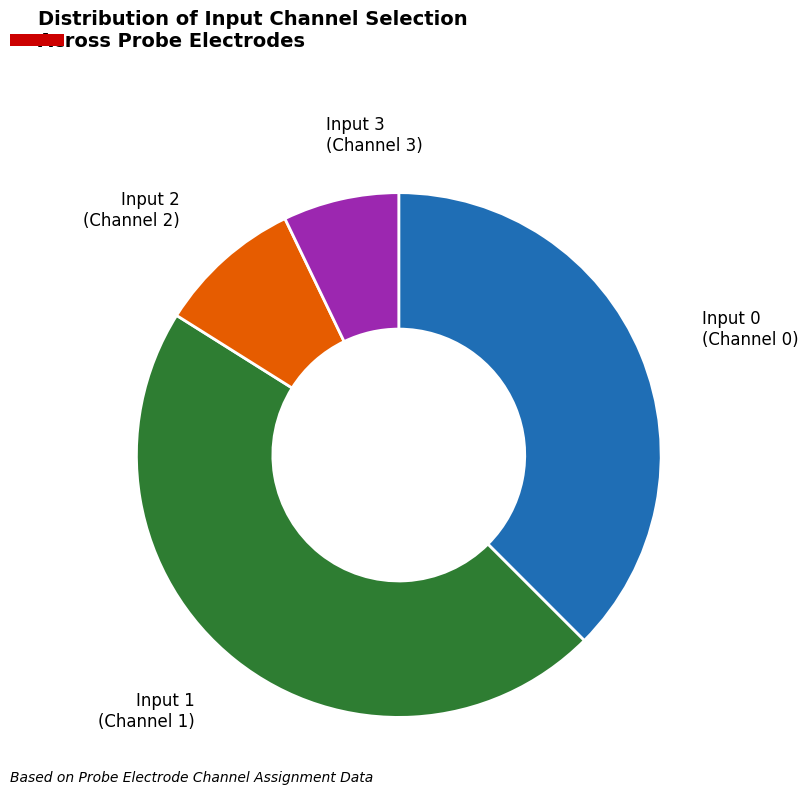

Combined, do Input 2 and Input 3 account for over 50%?

No